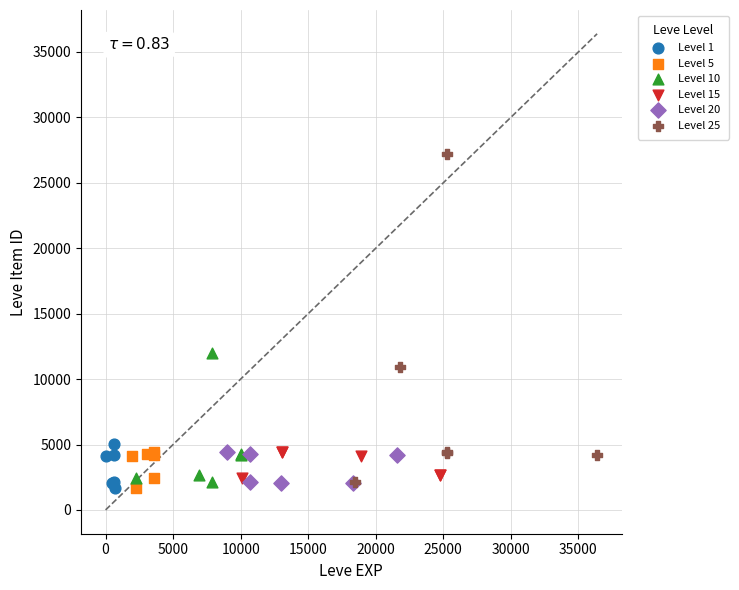

Which series has the largest Y range (max minus min)?

Level 25